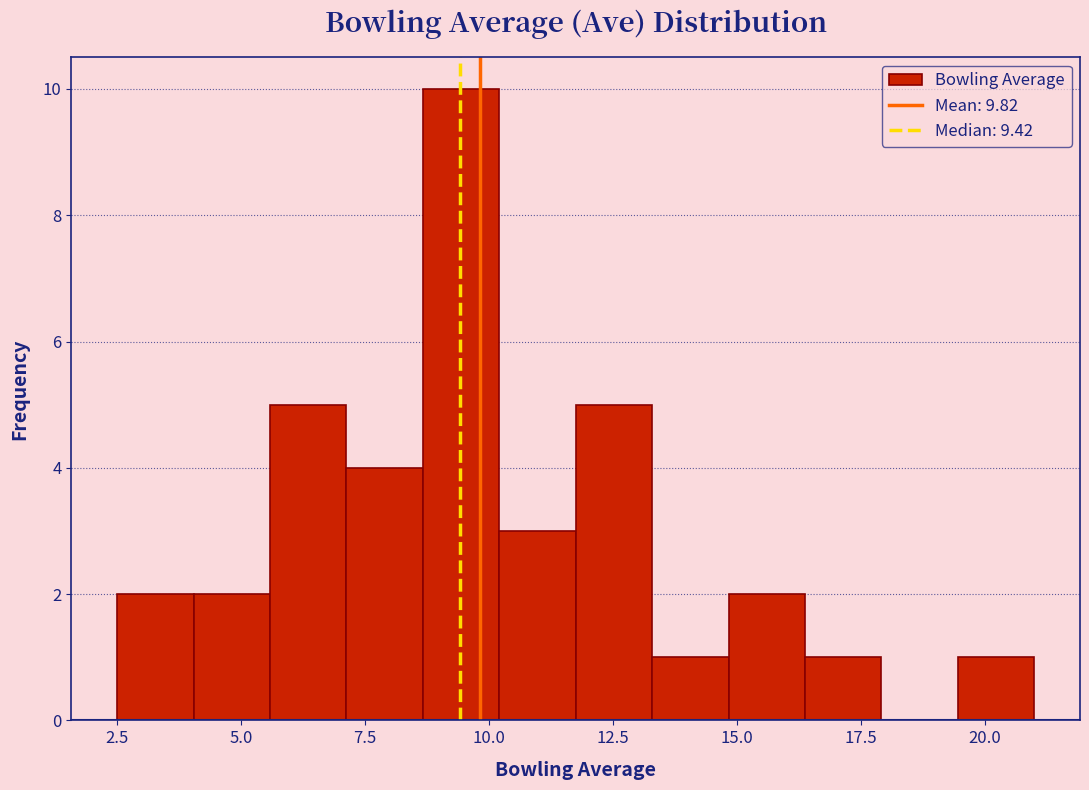

Around what value on the x-axis is the tallest bar? Give the approximate position of its centre, as read against the axis.

9.5